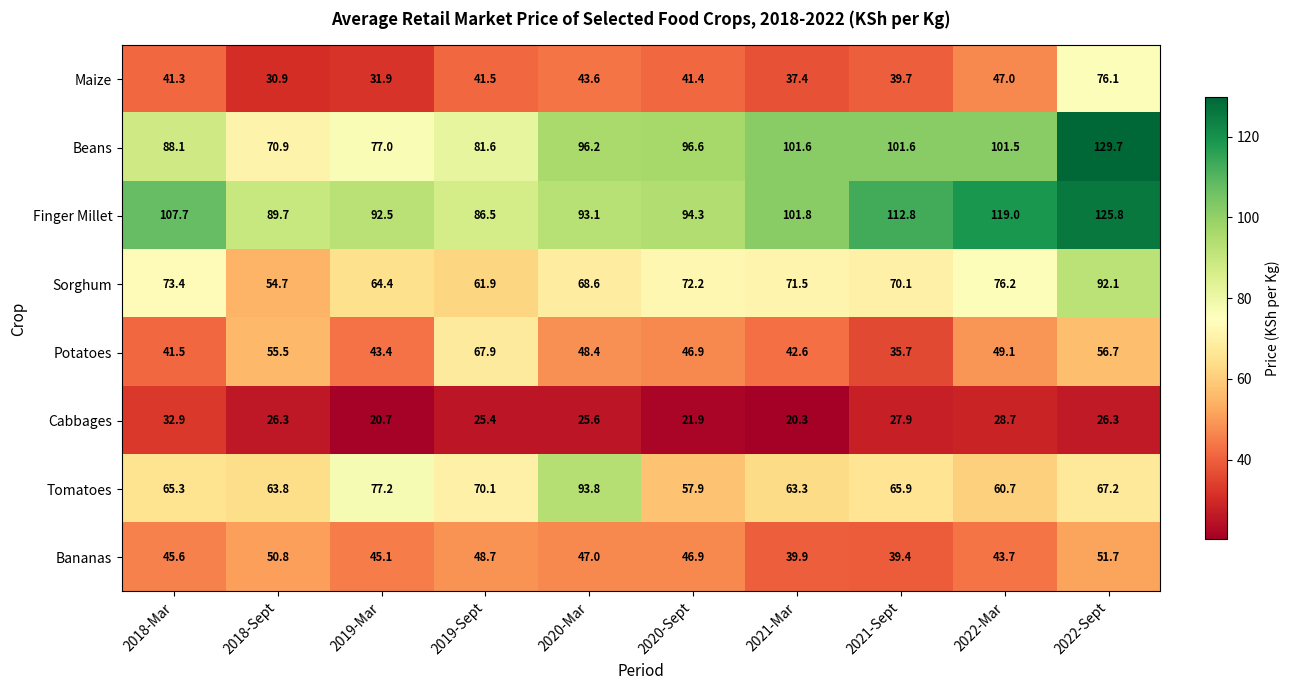

True or false: Cabbages has a value of 26.3 at 2018-Sept.

True